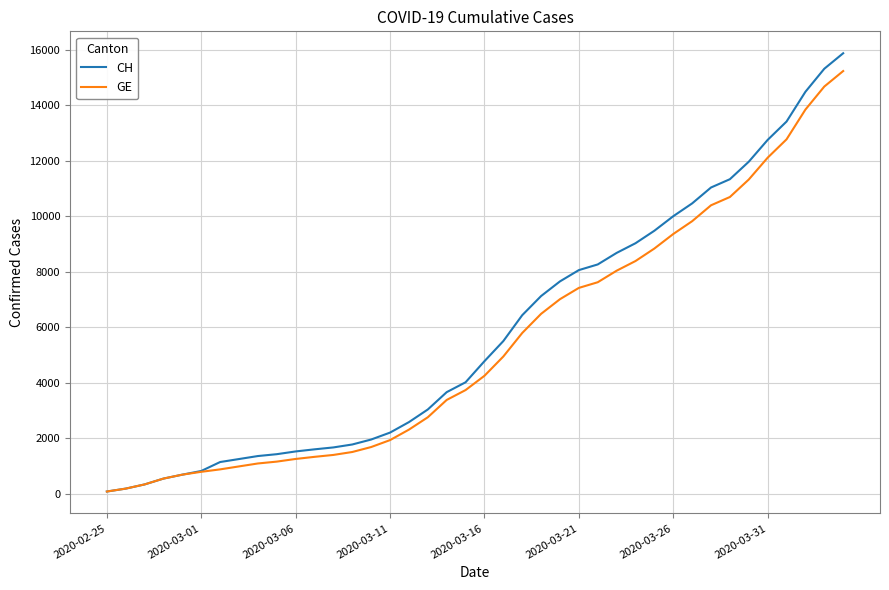

Count the number of data series in this chart.

2